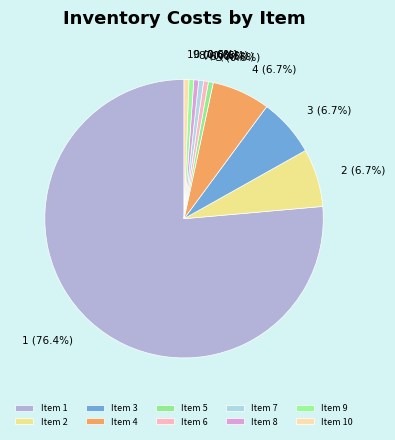

What portion of the pie excludes 10 (0.6%)?

99.4%